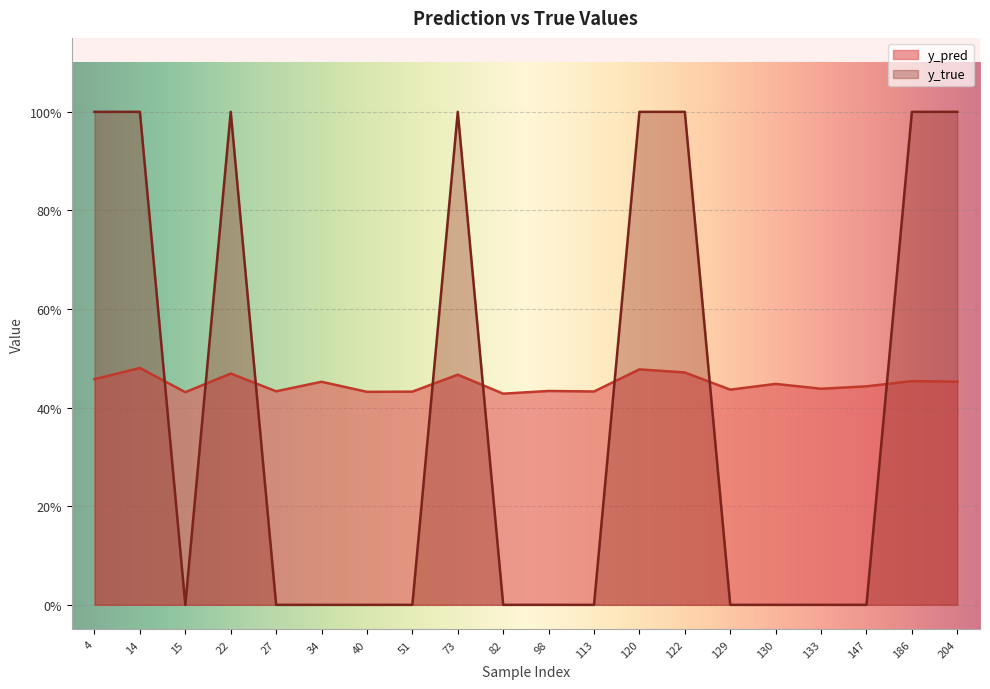

Count the number of categories in the chart.

20